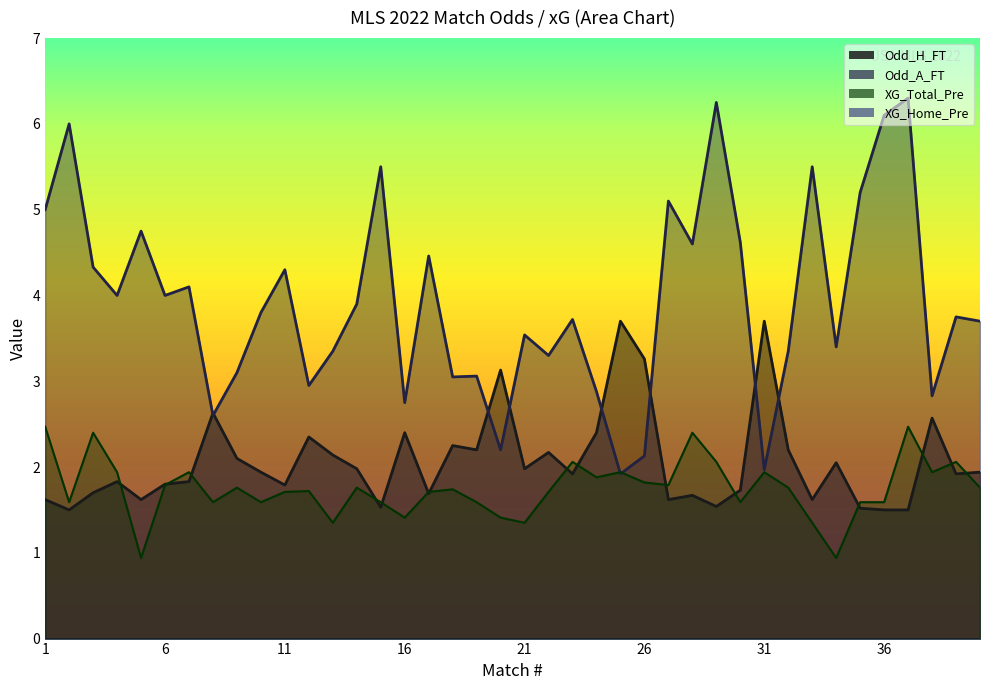

True or false: Odd_A_FT has more than 0 interior local peaks.

True